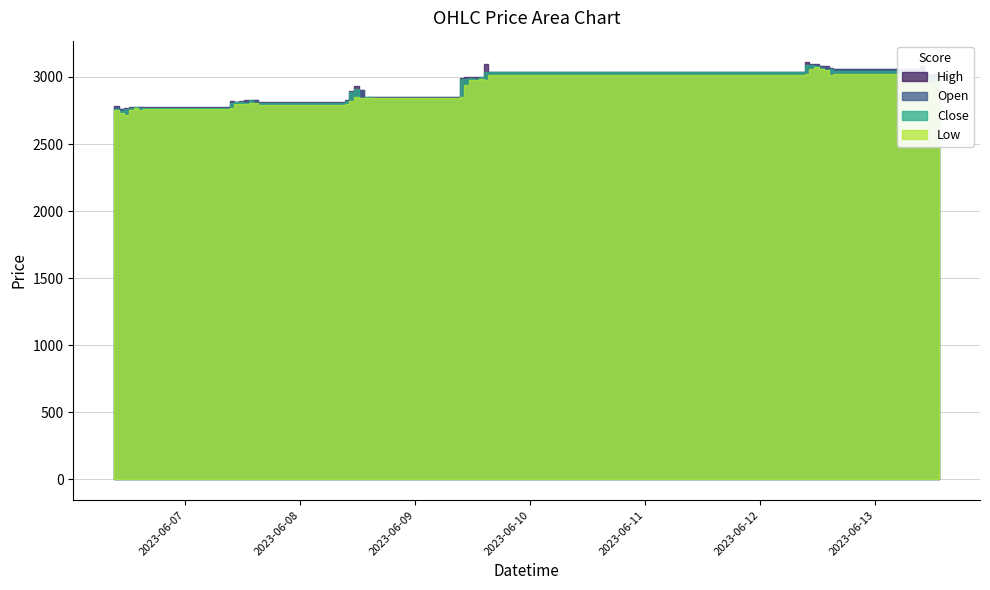

Reading right to left, list all the values displayed in this chart.

High: 3014.4	3020.7	3015.8	3021.6	3084.5	3060.4	3065.4	3078.7	3085.3	3094.0	3096.3	3115.0	3040.0	3099.0	2998.9	3000.0	2999.0	3000.0	2994.7	2850.0	2850.0	2850.0	2906.0	2930.0	2894.7	2829.9	2810.4	2826.6	2825.0	2828.9	2818.0	2815.0	2820.8	2779.0	2775.0	2779.0	2777.7	2765.9	2763.0	2784.0
Open: 2995.6	2969.5	3014.4	3018.0	3060.9	3056.4	3052.2	3074.8	3084.8	3091.4	3088.0	3046.9	3035.0	2995.2	2988.9	2989.0	2985.6	2985.0	2853.1	2850.0	2850.0	2846.4	2900.0	2885.0	2818.1	2802.9	2807.5	2825.0	2805.0	2818.0	2815.0	2809.9	2783.0	2772.0	2773.5	2766.7	2760.9	2742.2	2761.6	2779.0
Close: 2992.8	2997.9	2969.5	3014.2	3018.0	3043.3	3062.1	3052.2	3070.3	3084.5	3091.4	3086.4	3034.9	3035.3	2997.9	2986.2	2991.8	2985.6	2986.3	2844.2	2849.0	2850.0	2844.7	2908.6	2885.0	2818.9	2803.9	2804.4	2825.0	2805.1	2815.7	2815.0	2808.0	2770.0	2772.0	2774.9	2767.8	2758.3	2743.0	2758.7
Low: 2980.7	2966.0	2955.0	2996.1	2996.3	3024.9	3013.0	3051.0	3063.0	3075.1	3061.8	3025.9	3018.4	2977.0	2983.2	2977.3	2975.6	2940.0	2853.1	2839.9	2840.0	2839.9	2841.7	2850.1	2817.7	2798.7	2794.5	2804.0	2802.8	2796.4	2796.8	2802.2	2767.1	2760.8	2755.0	2765.1	2752.6	2720.0	2731.4	2751.6